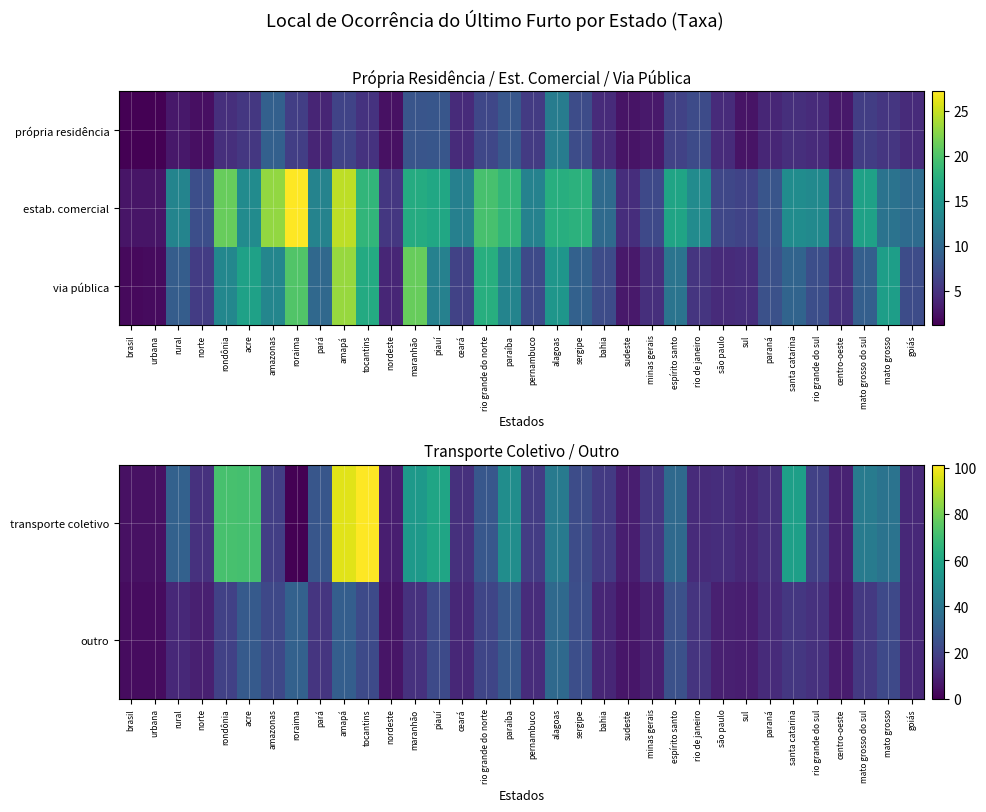

What is the difference between the second highest and minimum values in the transporte coletivo series?

96.6